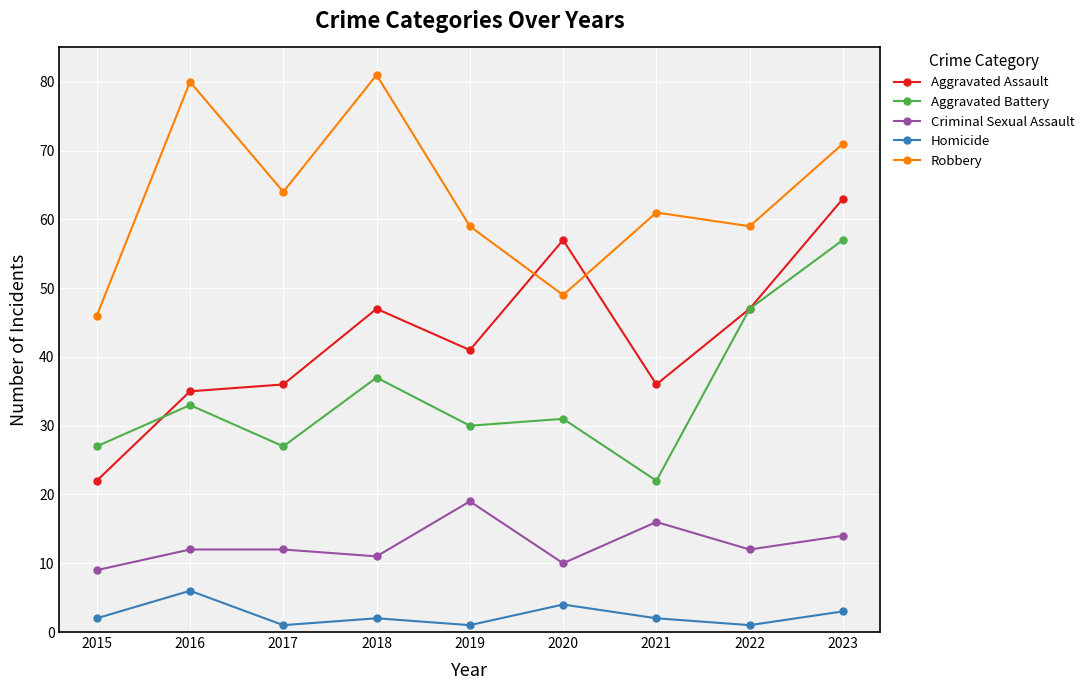

True or false: Aggravated Battery has more than 0 points higher than both neighbors.

True